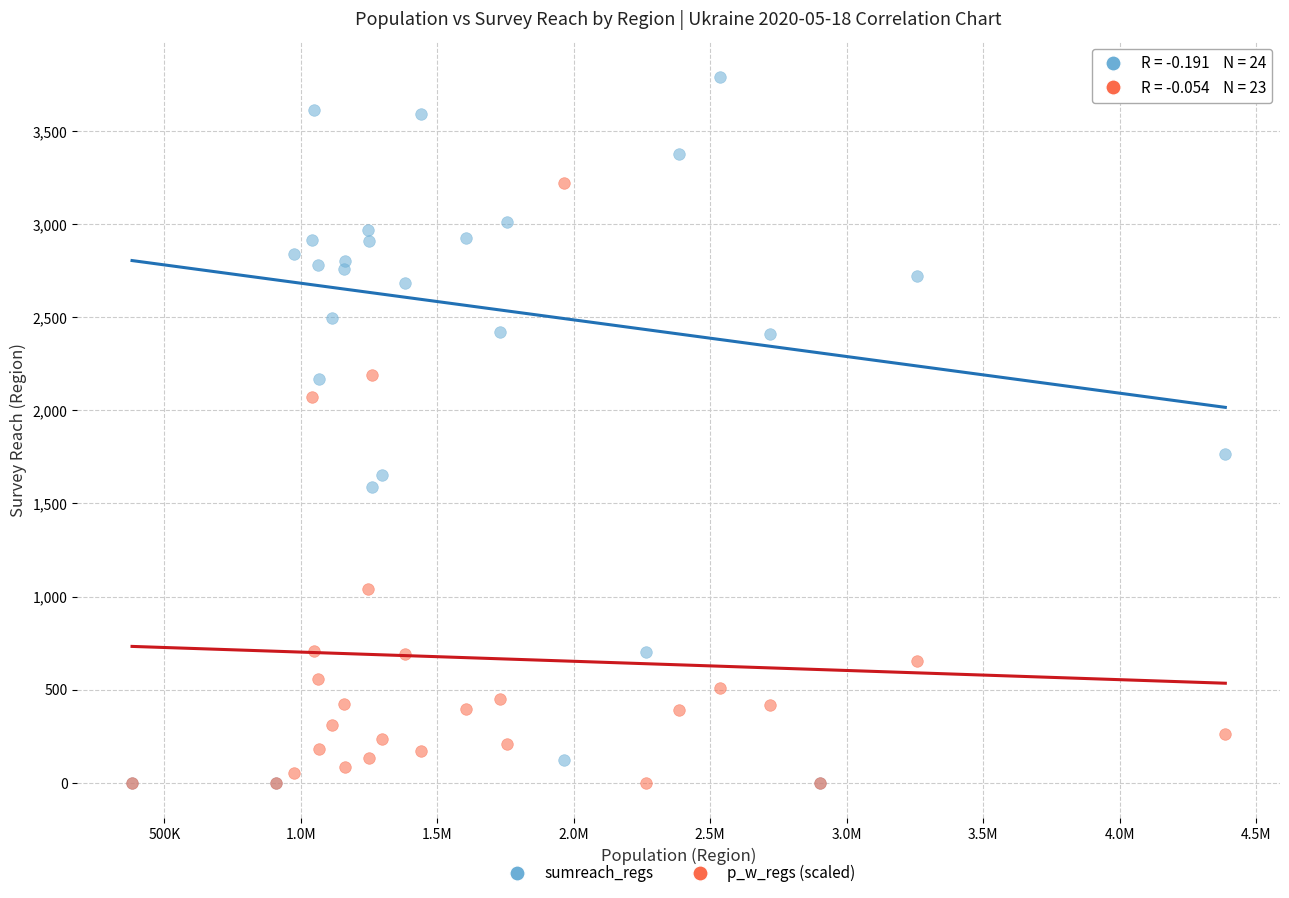

Which series has the largest Y range (max minus min)?

sumreach_regs